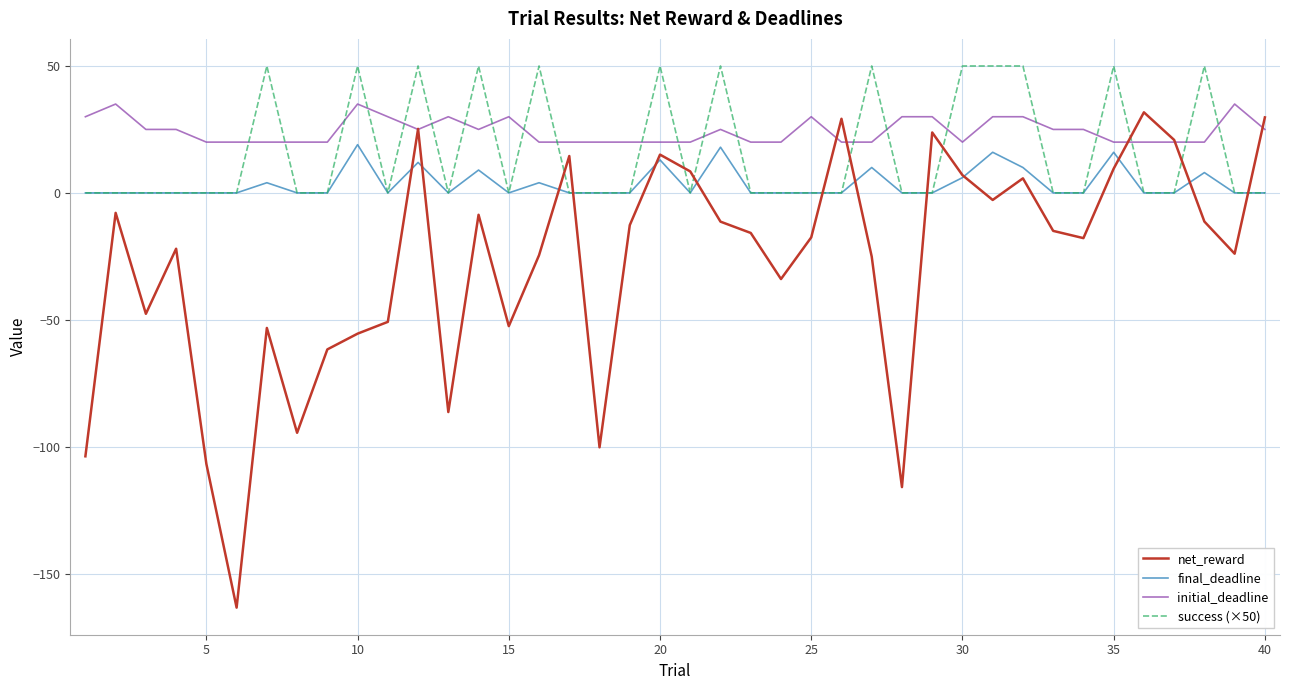

True or false: success (×50) and initial_deadline intersect in this chart.

True